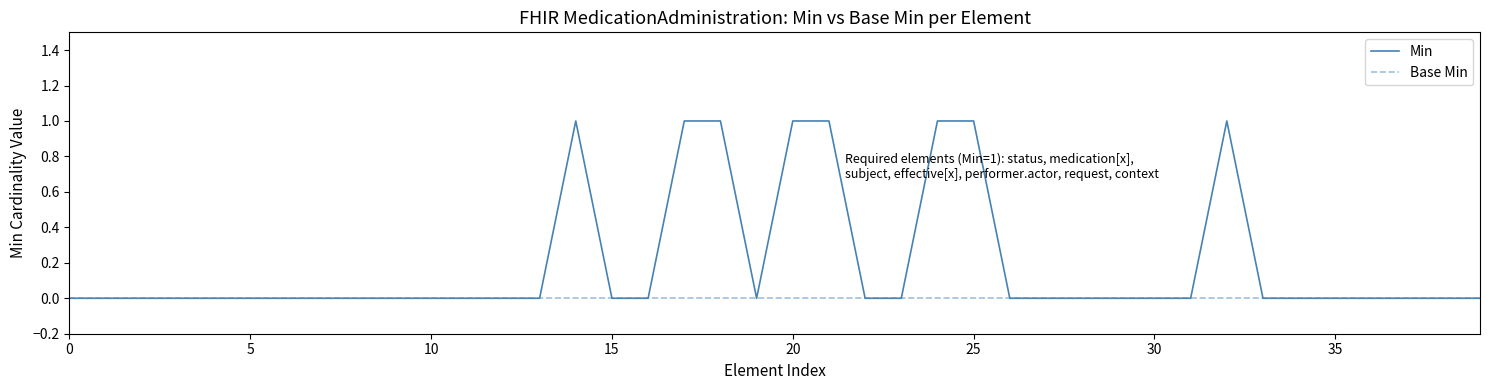

Rank the series by their average value, from lowest to highest.

Base Min, Min